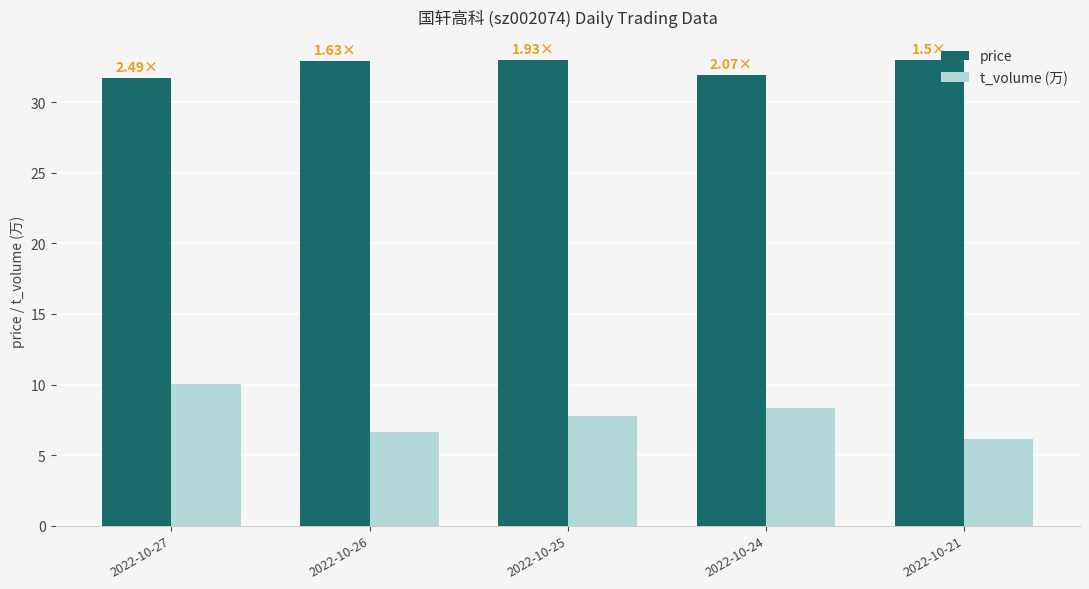

What is the value of the t_volume (万) bar at the 3rd from the left?

7.8